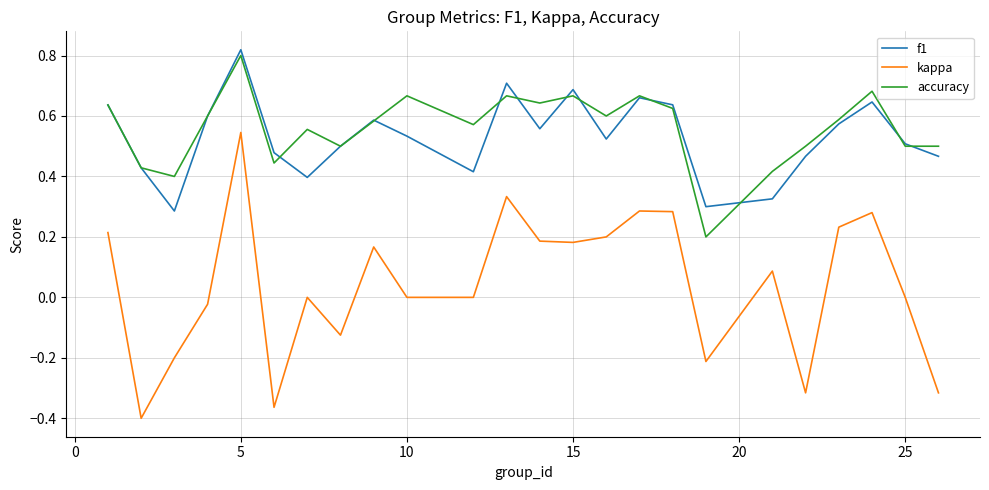

Which series has the largest range (max minus min)?

kappa